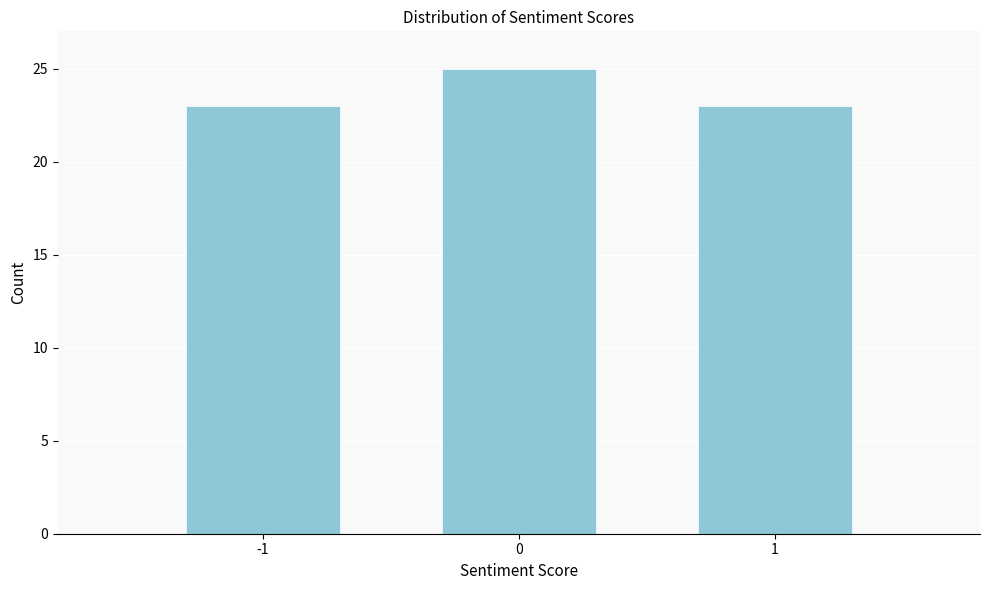

Reading left to right, list all the values displayed in this chart.

23	25	23